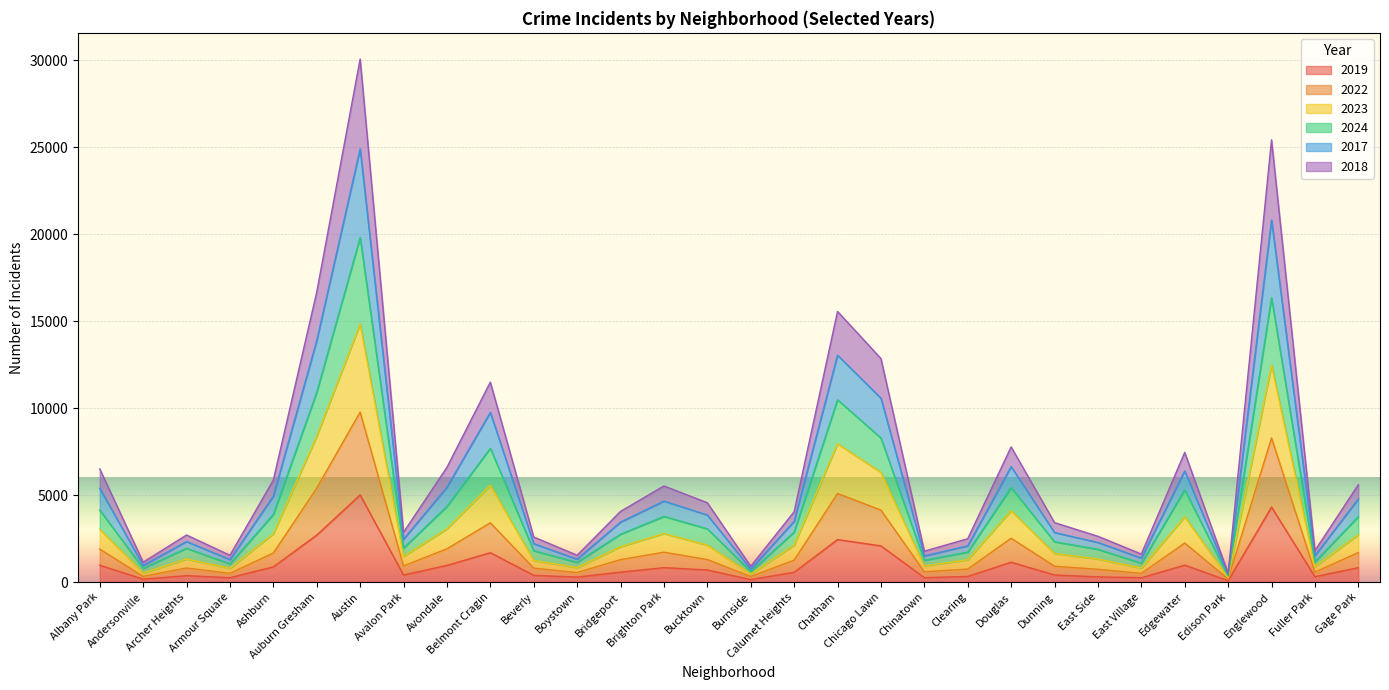

True or false: 2024 and 2023 intersect in this chart.

False